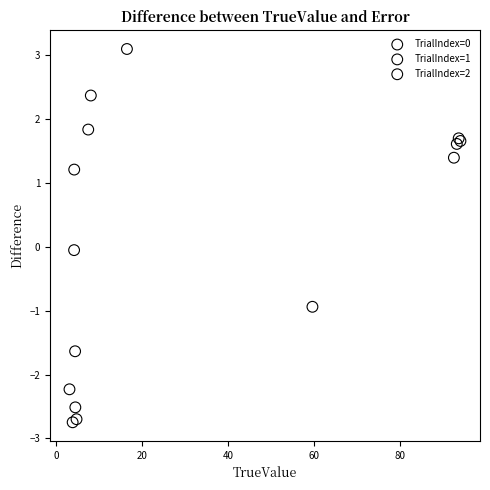

Which series has the widest spread of Y values?

TrialIndex=1